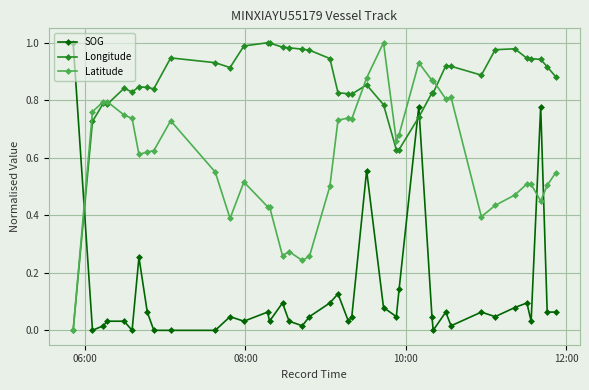

How many values in Longitude are above zero?

39